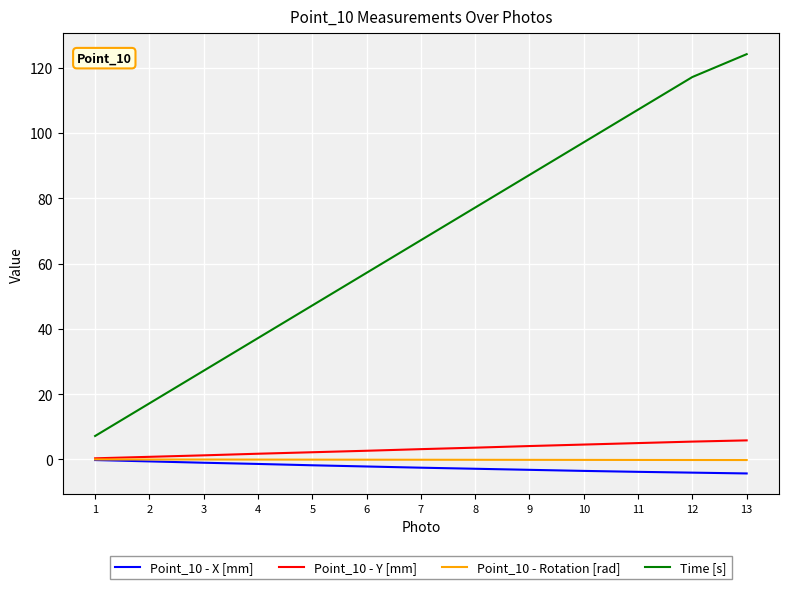

Which series has the largest range (max minus min)?

Time [s]